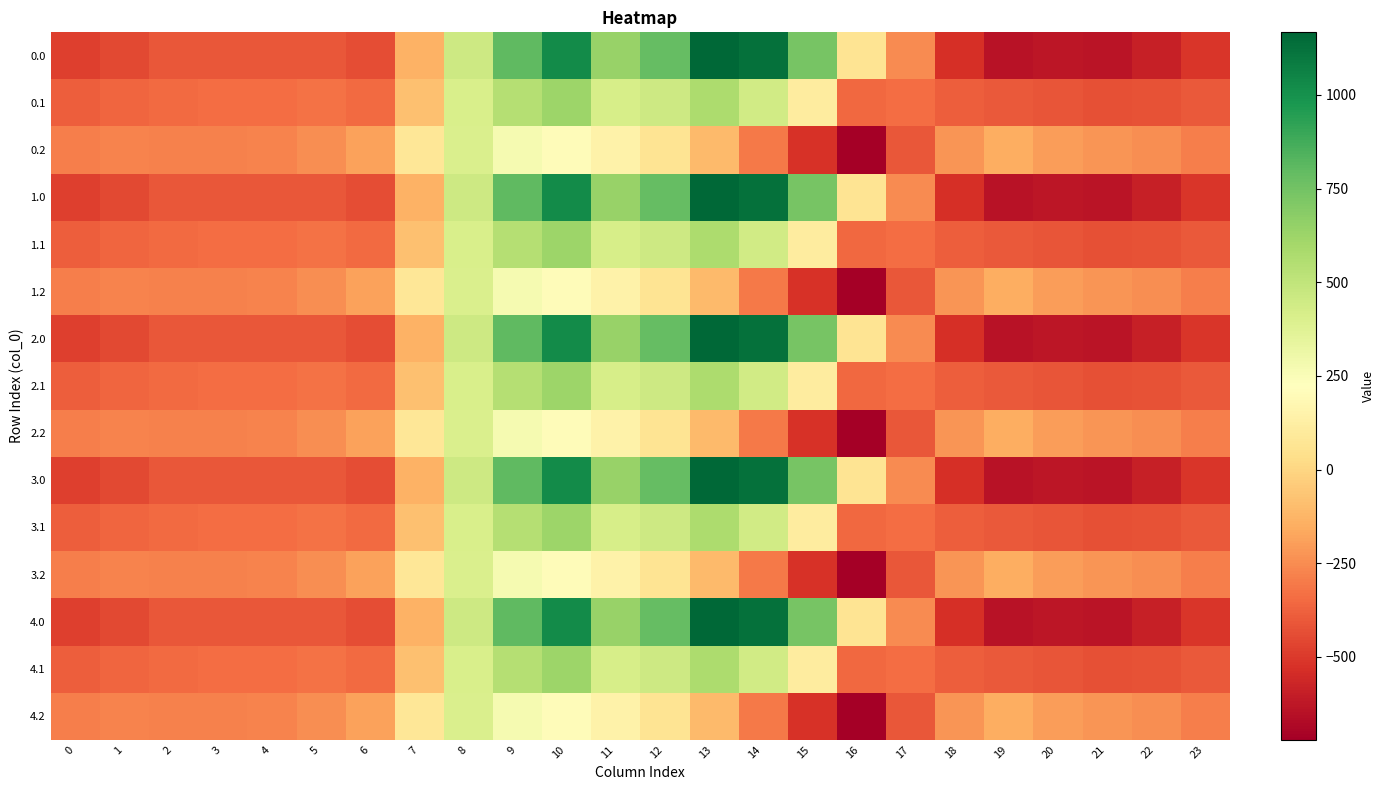

Reading left to right, list all the values displayed in this chart.

0.0: 0=-482.0	1=-449.5	2=-410.3	3=-404.4	4=-404.9	5=-410.8	6=-435.0	7=-136.4	8=454.2	9=804.0	10=1023.2	11=640.9	12=784.4	13=1167.2	14=1128.3	15=739.0	16=67.6	17=-250.3	18=-529.6	19=-644.5	20=-629.9	21=-638.4	22=-592.3	23=-511.3
0.1: 0=-384.6	1=-361.1	2=-347.9	3=-342.7	4=-339.6	5=-329.5	6=-345.2	7=-81.6	8=412.6	9=542.1	10=628.1	11=415.4	12=456.1	13=574.0	14=438.6	15=111.1	16=-353.7	17=-340.1	18=-388.5	19=-399.7	20=-414.5	21=-432.4	22=-419.9	23=-399.4
0.2: 0=-287.1	1=-272.7	2=-285.5	3=-281.0	4=-274.4	5=-248.1	6=-187.1	7=77.9	8=407.2	9=271.1	10=202.5	11=149.1	12=65.2	13=-104.4	14=-301.9	15=-522.2	16=-721.2	17=-409.5	18=-223.1	19=-151.1	20=-199.2	21=-226.4	22=-247.4	23=-287.5
1.0: 0=-482.0	1=-449.5	2=-410.3	3=-404.4	4=-404.9	5=-410.8	6=-435.0	7=-136.4	8=454.2	9=804.0	10=1023.2	11=640.9	12=784.4	13=1167.2	14=1128.3	15=739.0	16=67.6	17=-250.3	18=-529.6	19=-644.5	20=-629.9	21=-638.4	22=-592.3	23=-511.3
1.1: 0=-384.6	1=-361.1	2=-347.9	3=-342.7	4=-339.6	5=-329.5	6=-345.2	7=-81.6	8=412.6	9=542.1	10=628.1	11=415.4	12=456.1	13=574.0	14=438.6	15=111.1	16=-353.7	17=-340.1	18=-388.5	19=-399.7	20=-414.5	21=-432.4	22=-419.9	23=-399.4
1.2: 0=-287.1	1=-272.7	2=-285.5	3=-281.0	4=-274.4	5=-248.1	6=-187.1	7=77.9	8=407.2	9=271.1	10=202.5	11=149.1	12=65.2	13=-104.4	14=-301.9	15=-522.2	16=-721.2	17=-409.5	18=-223.1	19=-151.1	20=-199.2	21=-226.4	22=-247.4	23=-287.5
2.0: 0=-482.0	1=-449.5	2=-410.3	3=-404.4	4=-404.9	5=-410.8	6=-435.0	7=-136.4	8=454.2	9=804.0	10=1023.2	11=640.9	12=784.4	13=1167.2	14=1128.3	15=739.0	16=67.6	17=-250.3	18=-529.6	19=-644.5	20=-629.9	21=-638.4	22=-592.3	23=-511.3
2.1: 0=-384.6	1=-361.1	2=-347.9	3=-342.7	4=-339.6	5=-329.5	6=-345.2	7=-81.6	8=412.6	9=542.1	10=628.1	11=415.4	12=456.1	13=574.0	14=438.6	15=111.1	16=-353.7	17=-340.1	18=-388.5	19=-399.7	20=-414.5	21=-432.4	22=-419.9	23=-399.4
2.2: 0=-287.1	1=-272.7	2=-285.5	3=-281.0	4=-274.4	5=-248.1	6=-187.1	7=77.9	8=407.2	9=271.1	10=202.5	11=149.1	12=65.2	13=-104.4	14=-301.9	15=-522.2	16=-721.2	17=-409.5	18=-223.1	19=-151.1	20=-199.2	21=-226.4	22=-247.4	23=-287.5
3.0: 0=-482.0	1=-449.5	2=-410.3	3=-404.4	4=-404.9	5=-410.8	6=-435.0	7=-136.4	8=454.2	9=804.0	10=1023.2	11=640.9	12=784.4	13=1167.2	14=1128.3	15=739.0	16=67.6	17=-250.3	18=-529.6	19=-644.5	20=-629.9	21=-638.4	22=-592.3	23=-511.3
3.1: 0=-384.6	1=-361.1	2=-347.9	3=-342.7	4=-339.6	5=-329.5	6=-345.2	7=-81.6	8=412.6	9=542.1	10=628.1	11=415.4	12=456.1	13=574.0	14=438.6	15=111.1	16=-353.7	17=-340.1	18=-388.5	19=-399.7	20=-414.5	21=-432.4	22=-419.9	23=-399.4
3.2: 0=-287.1	1=-272.7	2=-285.5	3=-281.0	4=-274.4	5=-248.1	6=-187.1	7=77.9	8=407.2	9=271.1	10=202.5	11=149.1	12=65.2	13=-104.4	14=-301.9	15=-522.2	16=-721.2	17=-409.5	18=-223.1	19=-151.1	20=-199.2	21=-226.4	22=-247.4	23=-287.5
4.0: 0=-482.0	1=-449.5	2=-410.3	3=-404.4	4=-404.9	5=-410.8	6=-435.0	7=-136.4	8=454.2	9=804.0	10=1023.2	11=640.9	12=784.4	13=1167.2	14=1128.3	15=739.0	16=67.6	17=-250.3	18=-529.6	19=-644.5	20=-629.9	21=-638.4	22=-592.3	23=-511.3
4.1: 0=-384.6	1=-361.1	2=-347.9	3=-342.7	4=-339.6	5=-329.5	6=-345.2	7=-81.6	8=412.6	9=542.1	10=628.1	11=415.4	12=456.1	13=574.0	14=438.6	15=111.1	16=-353.7	17=-340.1	18=-388.5	19=-399.7	20=-414.5	21=-432.4	22=-419.9	23=-399.4
4.2: 0=-287.1	1=-272.7	2=-285.5	3=-281.0	4=-274.4	5=-248.1	6=-187.1	7=77.9	8=407.2	9=271.1	10=202.5	11=149.1	12=65.2	13=-104.4	14=-301.9	15=-522.2	16=-721.2	17=-409.5	18=-223.1	19=-151.1	20=-199.2	21=-226.4	22=-247.4	23=-287.5